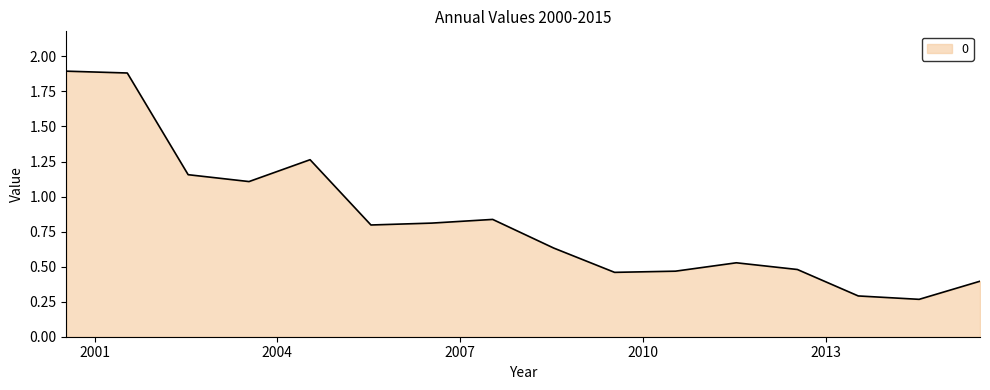

What is the greatest value displayed?

1.9